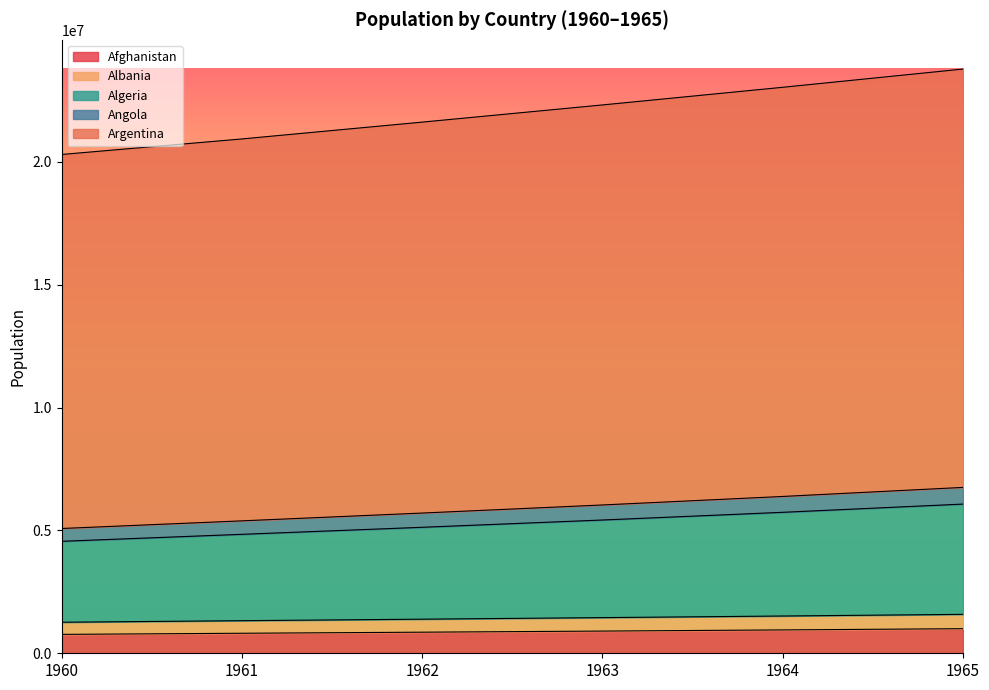

At which category is the sum across all series the highest?

1965